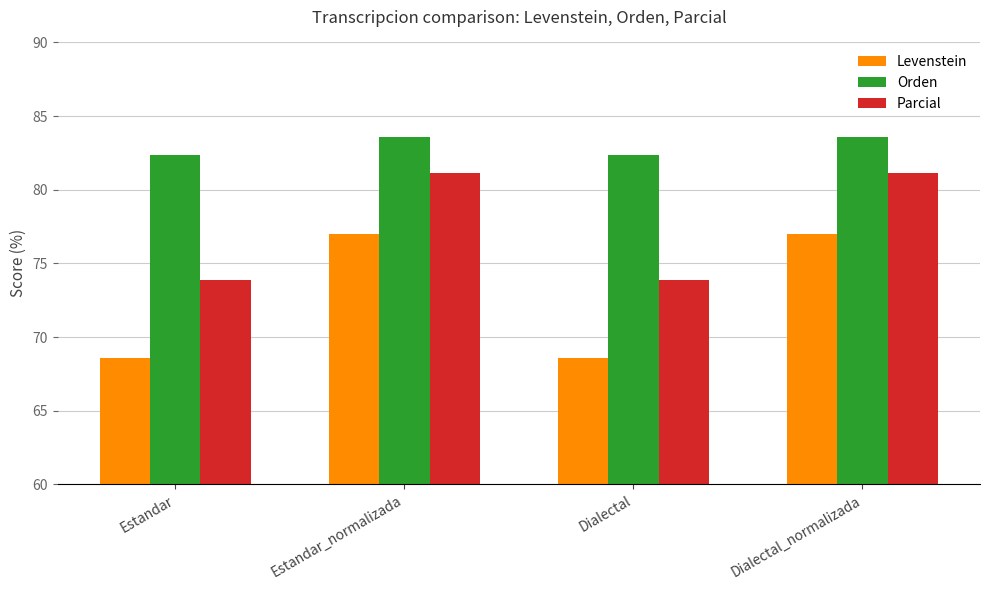

How many data points in Parcial are less than 81?

2